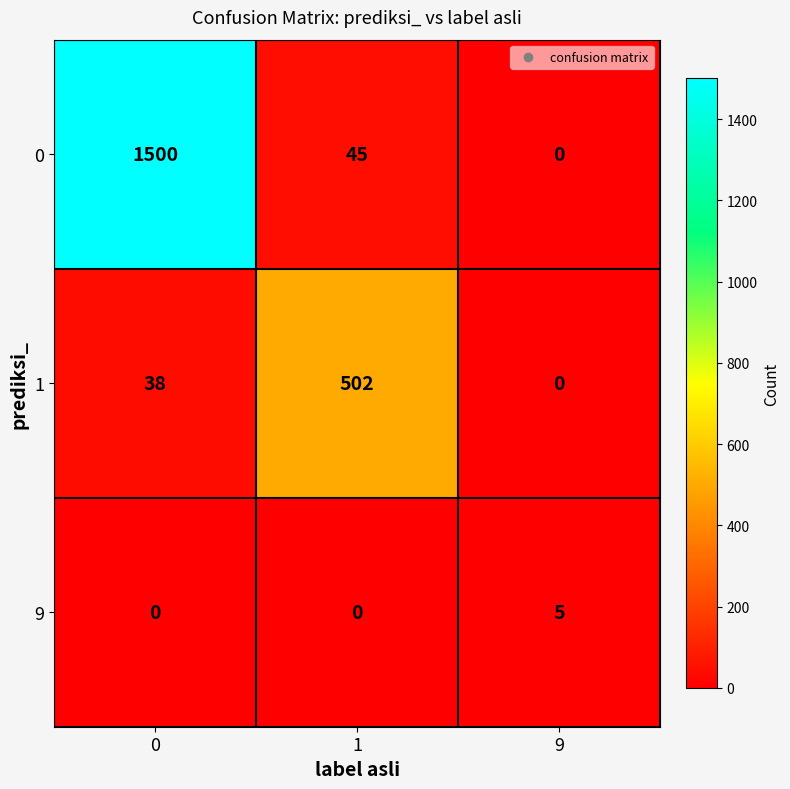

List the series in order of their peak value, lowest first.

9, 1, 0